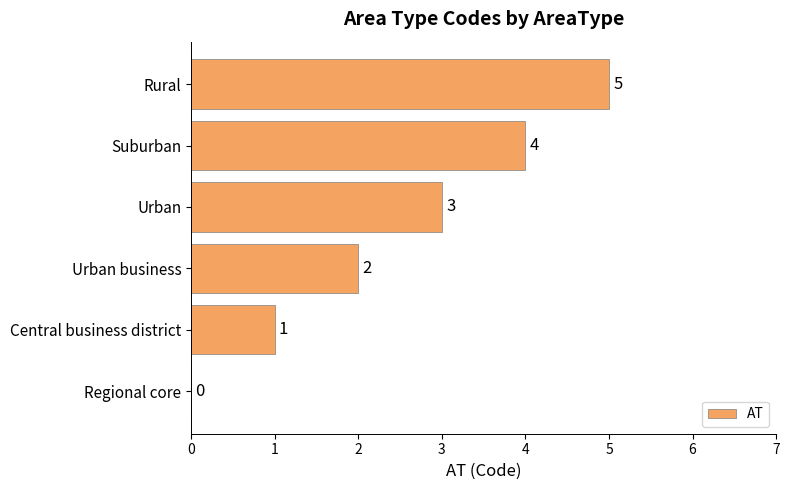

Where is the data nearest to the value 2?

Urban business